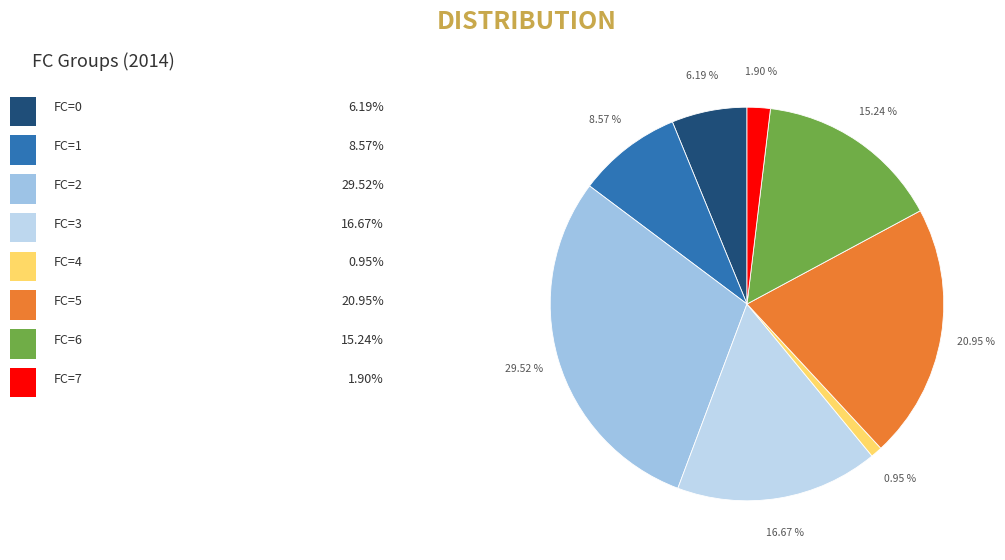

How many slices are in this pie chart?

8